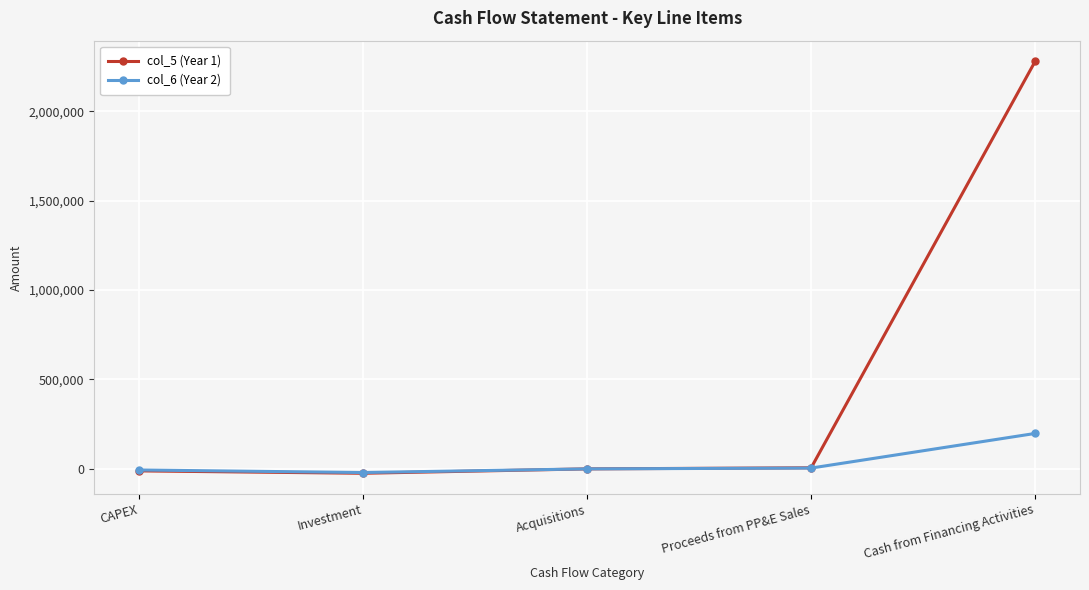

The value of col_5 (Year 1) at Proceeds from PP&E Sales is 6040. True or false?

True